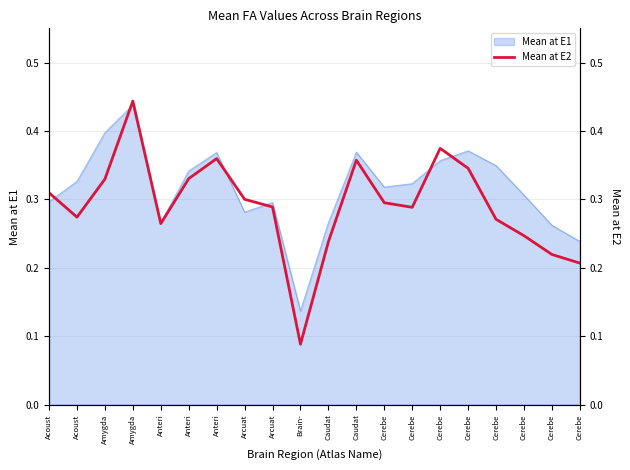

Does the chart display data point markers on the line(s)?

No